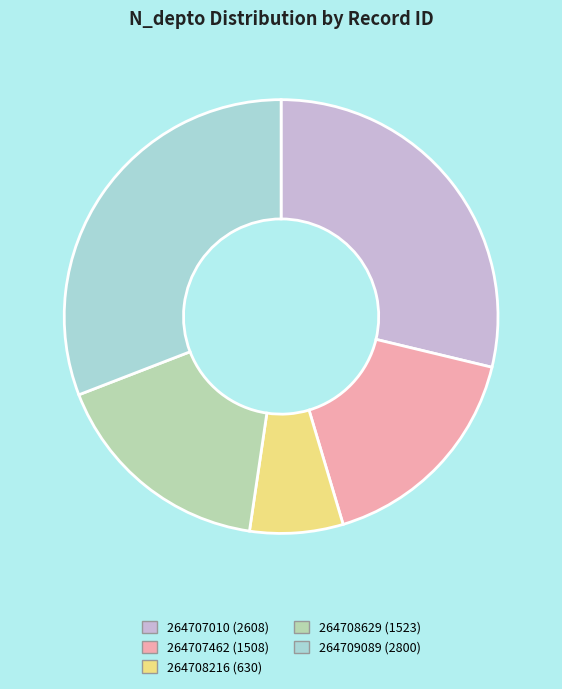

True or false: 264709089 accounts for 31% of the total.

True